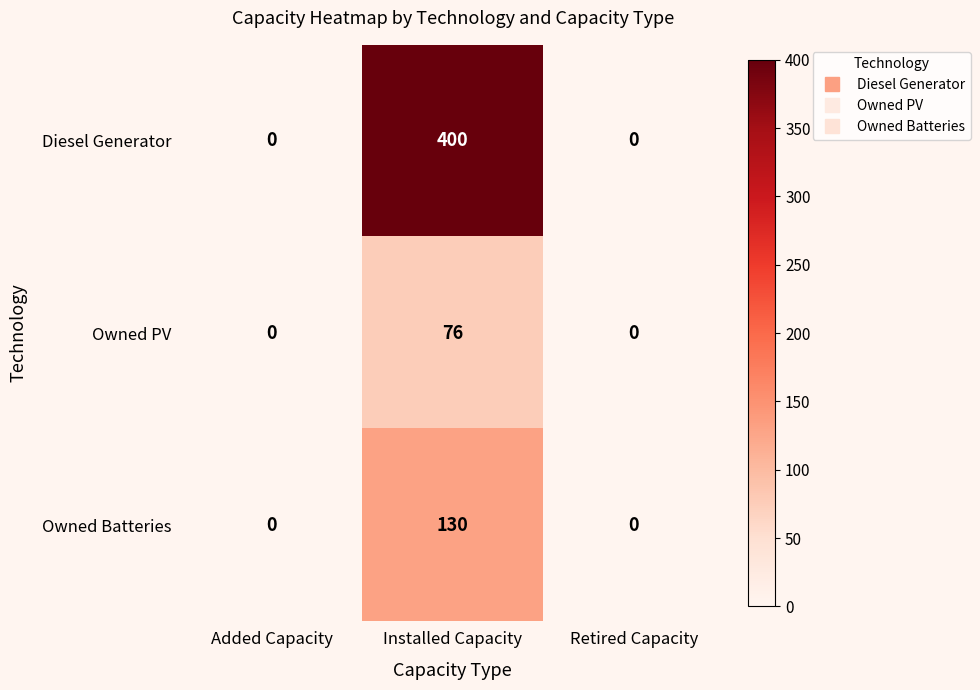

What is the average value of the Owned PV series?

25